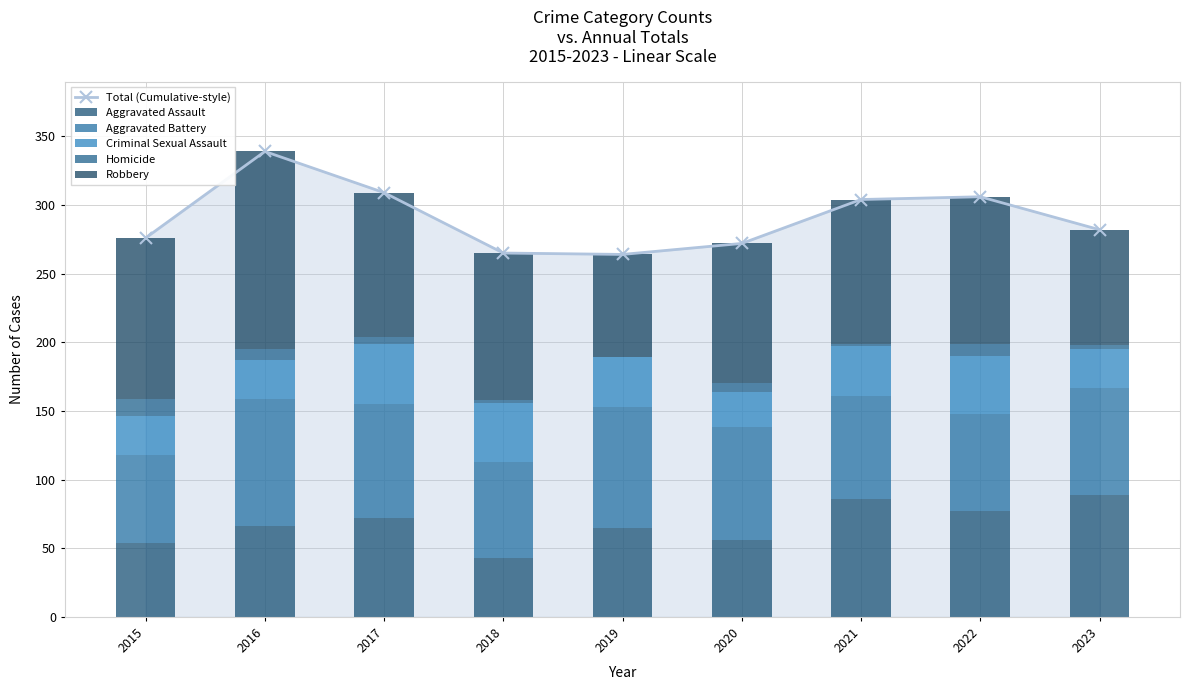

The Criminal Sexual Assault series shows 42 at 2022. True or false?

True